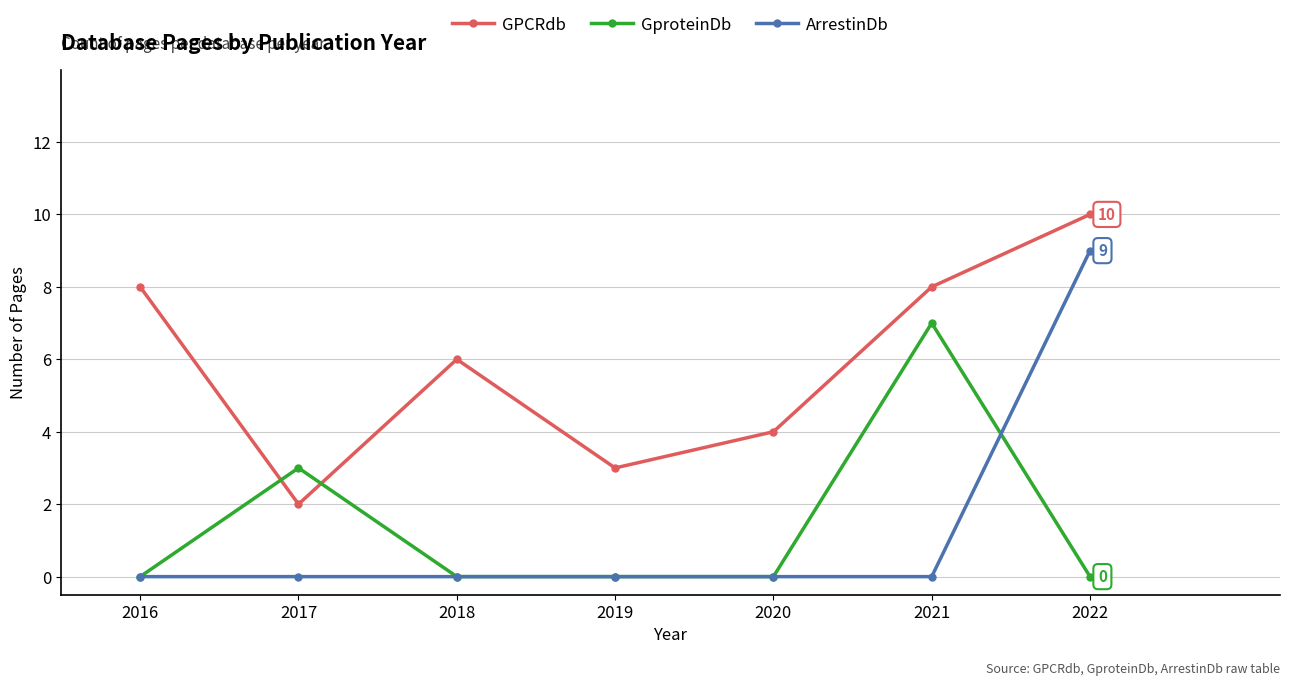

Is it true that GproteinDb equals 4 at 2019?

False